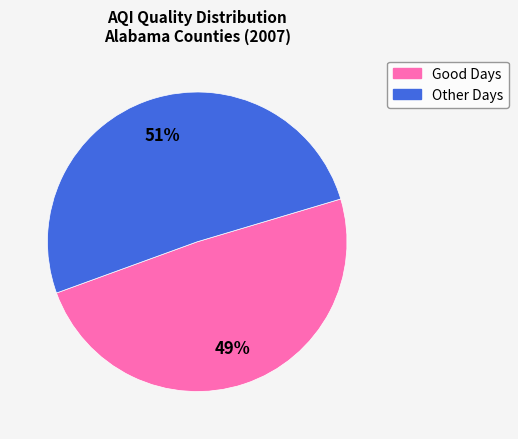

To the nearest percent, what is the average slice percentage?

50%